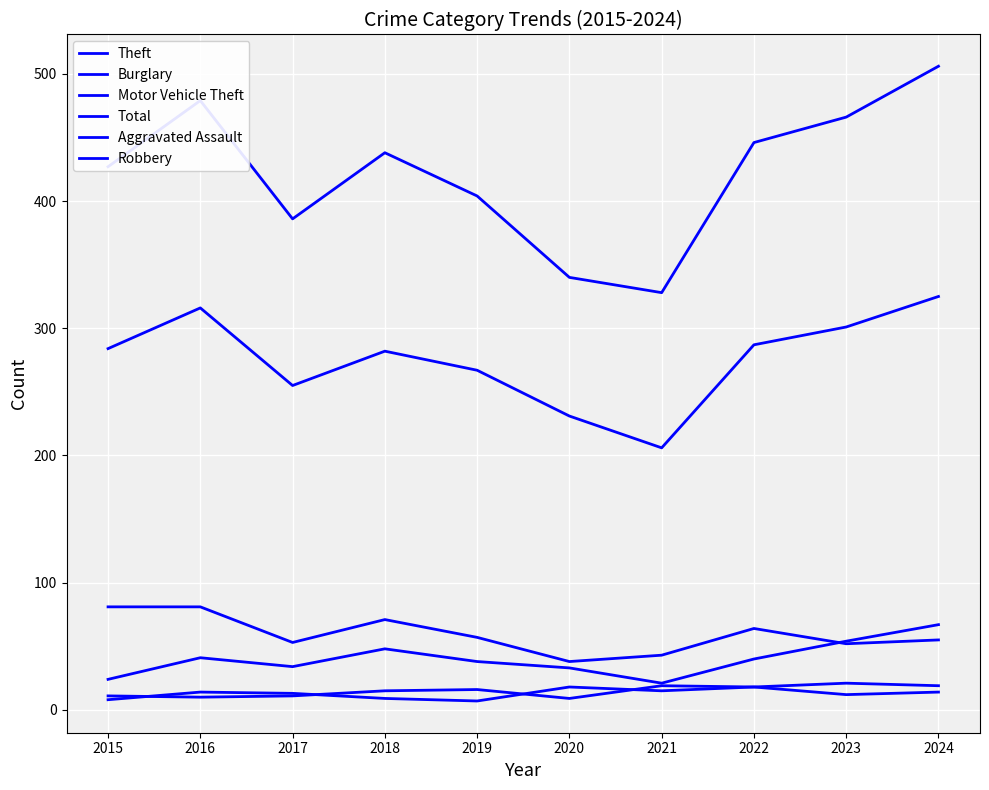

Reading left to right, transcribe all the data shown in this chart.

Theft: 284	316	255	282	267	231	206	287	301	325
Burglary: 81	81	53	71	57	38	43	64	52	55
Motor Vehicle Theft: 24	41	34	48	38	33	21	40	54	67
Total: 427	479	386	438	404	340	328	446	466	506
Aggravated Assault: 11	10	11	15	16	9	19	18	21	19
Robbery: 8	14	13	9	7	18	15	18	12	14